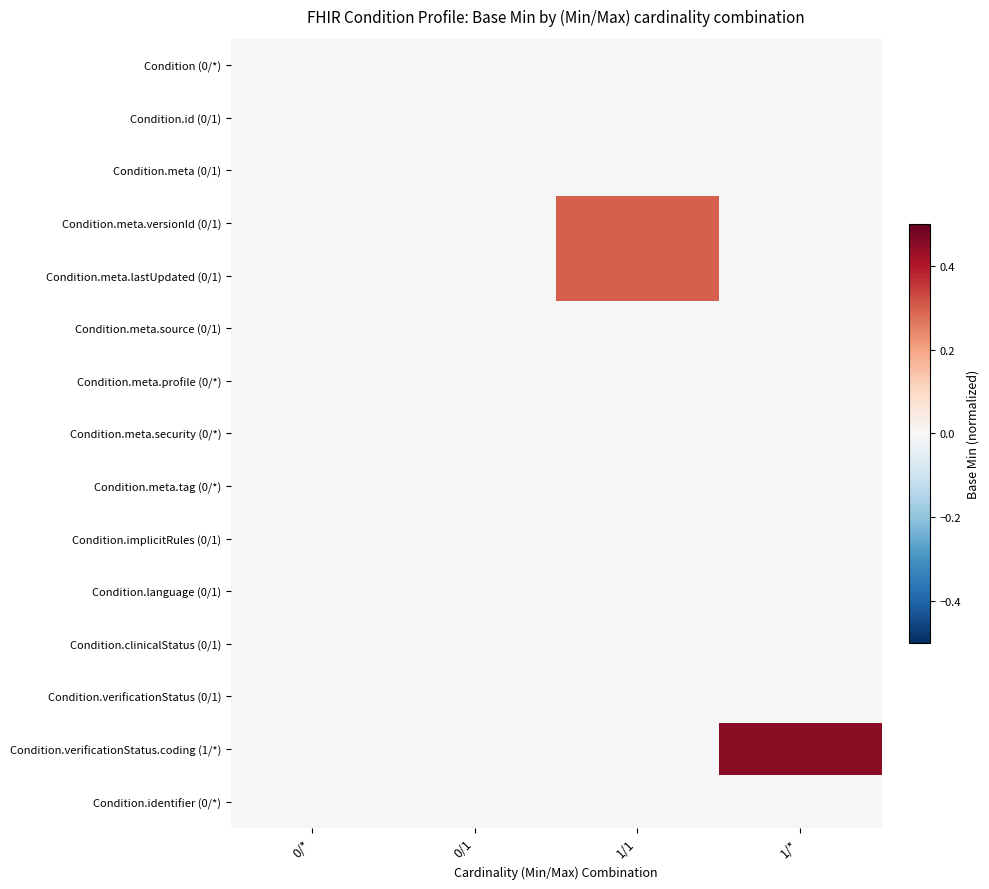

How many distinct data groups are displayed?

15